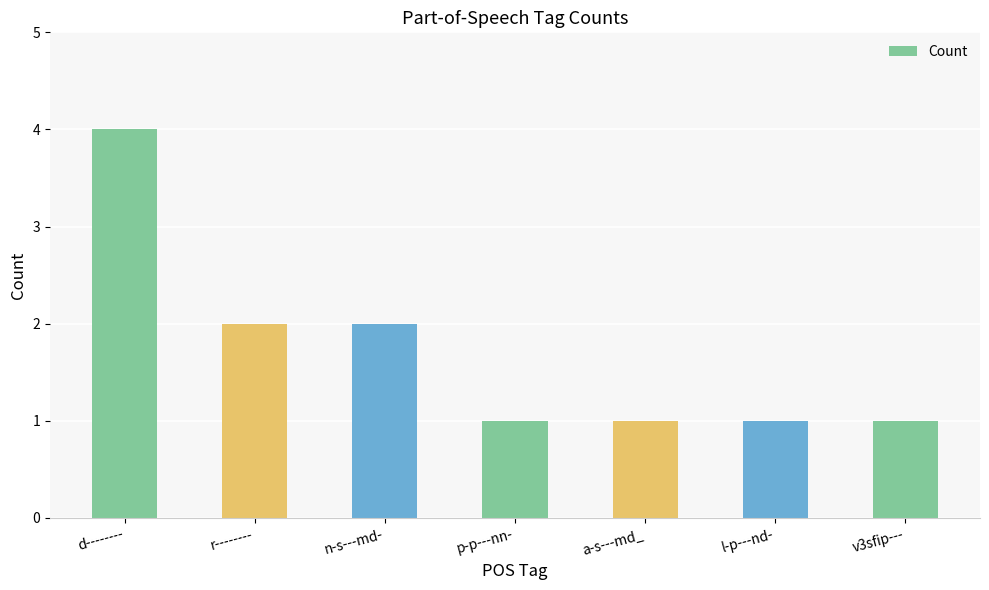

The chart shows a value of 4 at d--------. True or false?

True